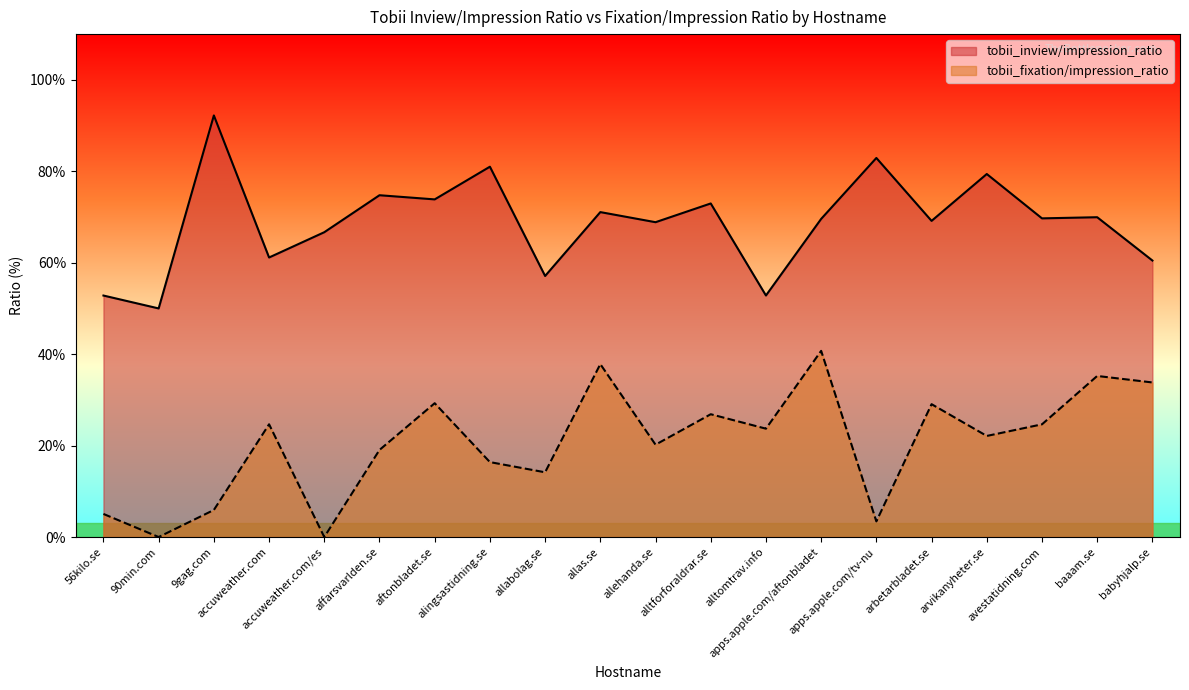

What is the average value of the tobii_inview/impression_ratio series?

68.8